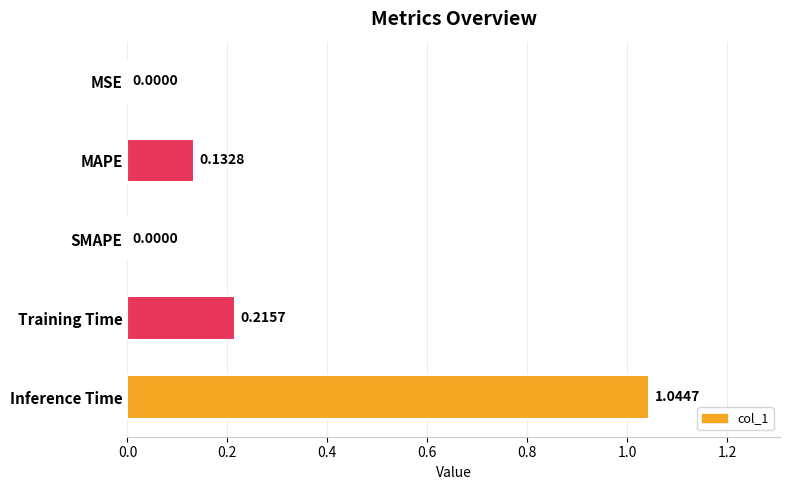

What is the change in value from MAPE to Training Time?

+0.1